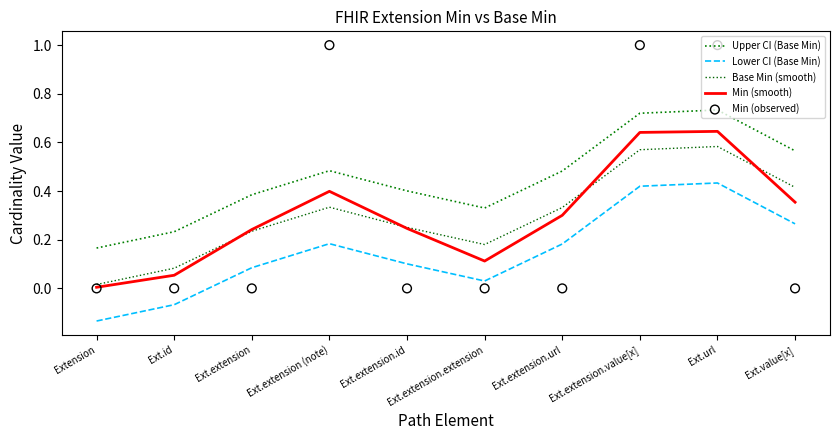

Which series reaches the minimum Y coordinate?

Lower CI (Base Min)